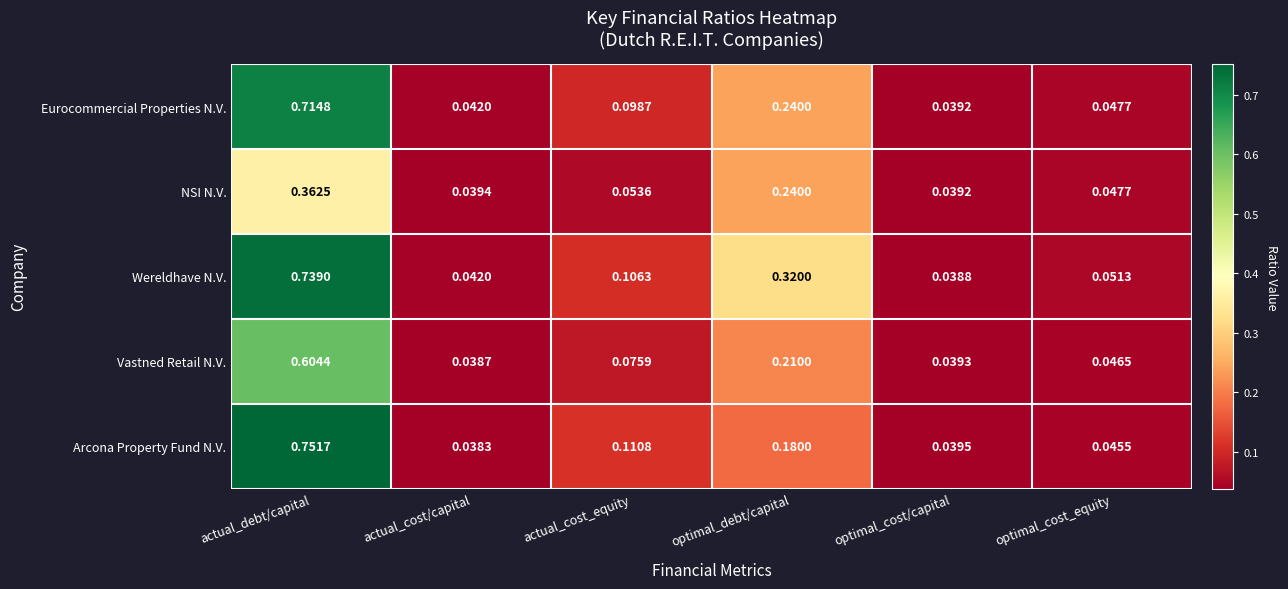

Which series has the largest range (max minus min)?

Arcona Property Fund N.V.